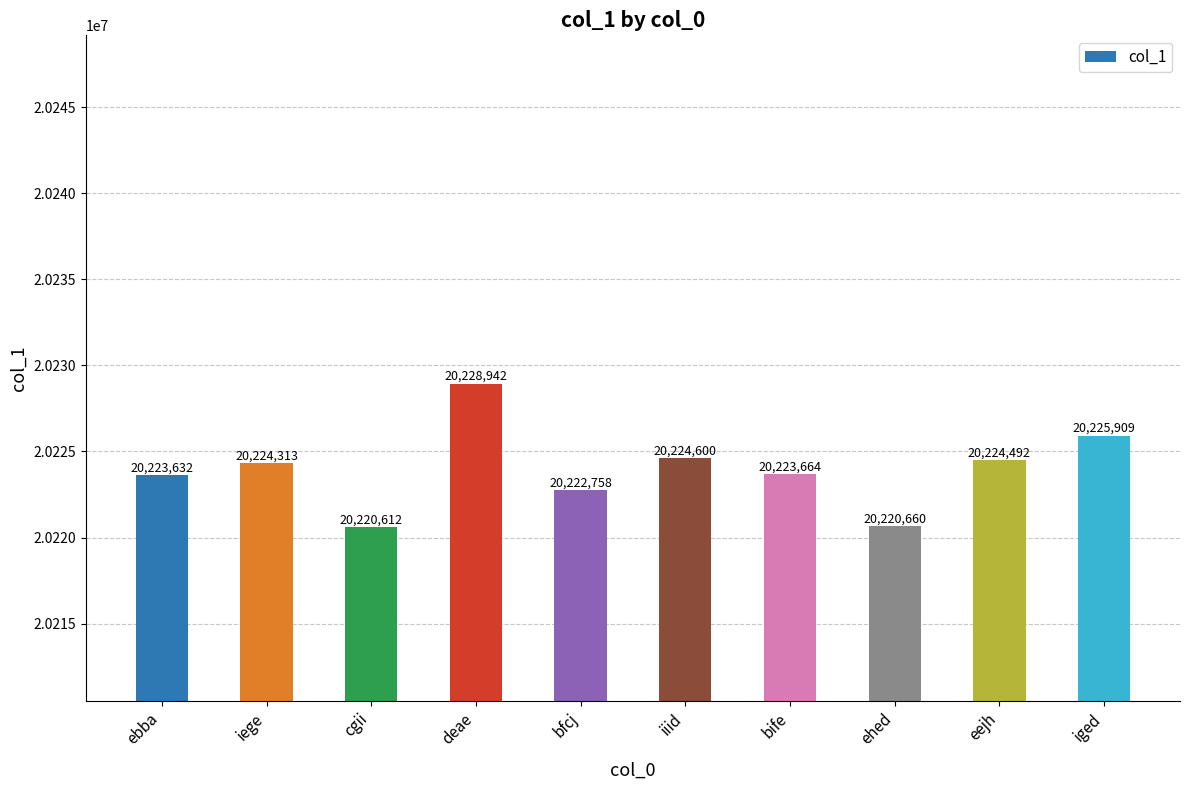

The chart shows a value of 20228942 at deae. True or false?

True